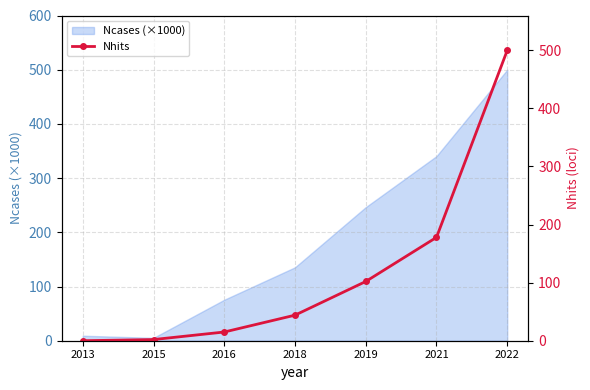

What is the difference between the maximum and minimum values?

500